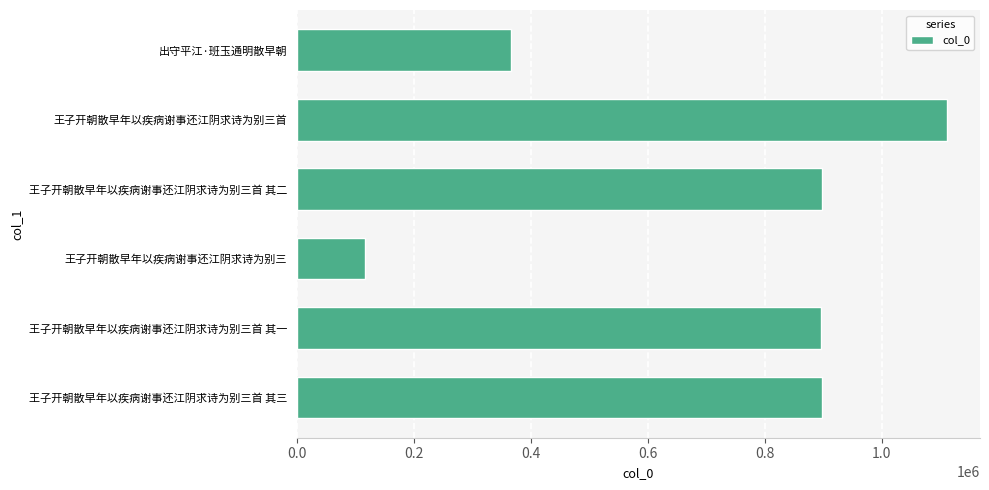

What is the greatest value displayed?

1112763